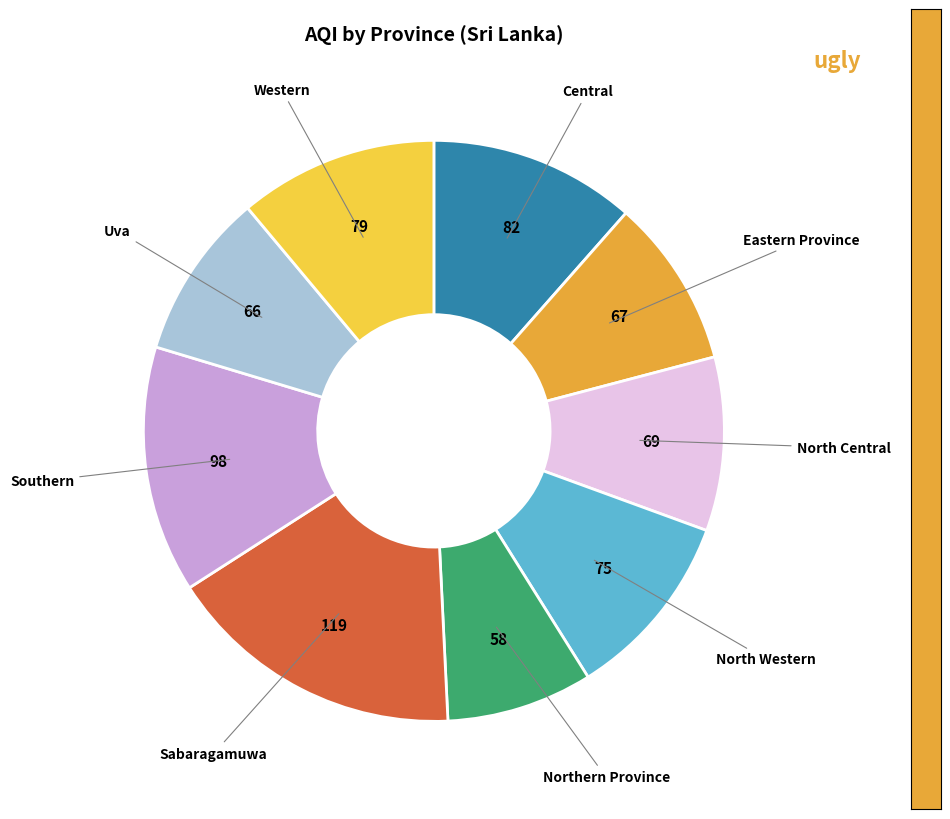

Is there any slice that represents more than half of the pie?

No